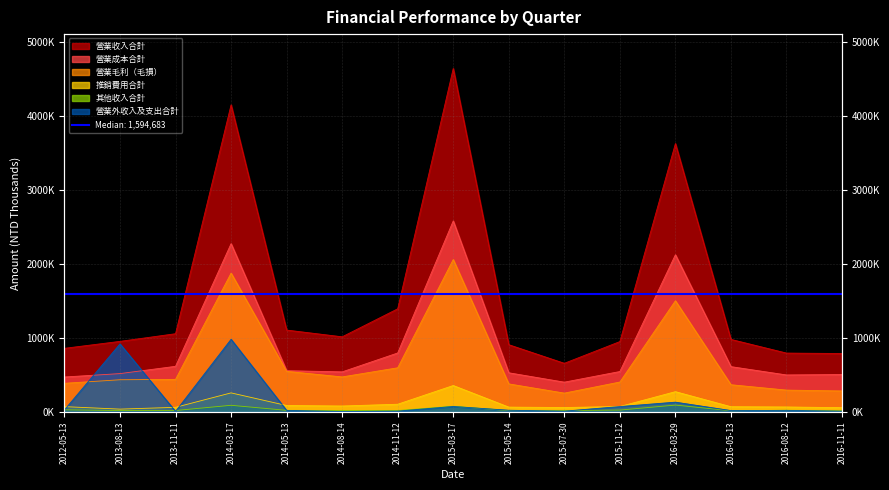

Where is the first local minimum for 推銷費用合計?

2013-08-13